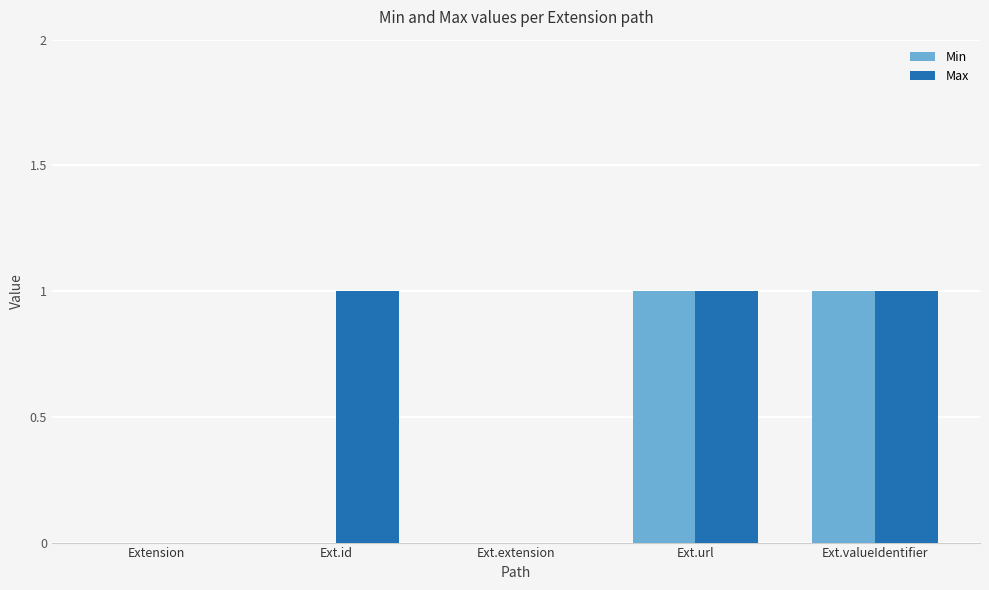

Between Extension and Ext.id, which series saw the biggest shift?

Max